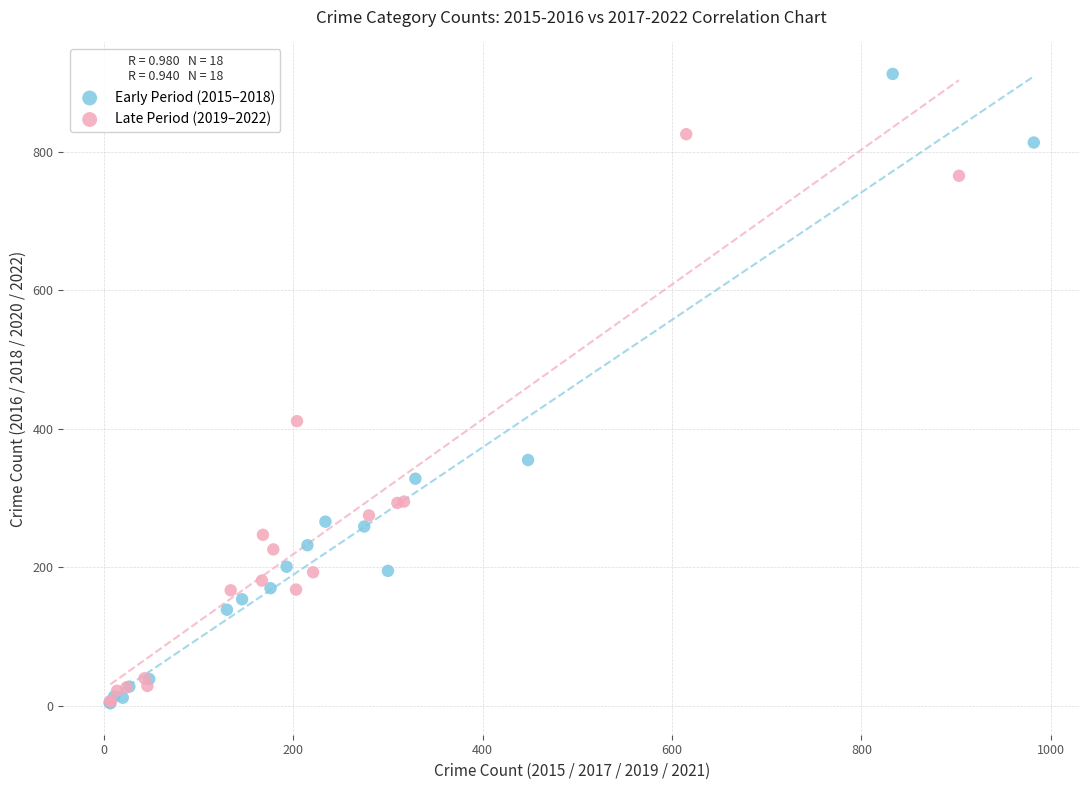

What are all the series names shown in the legend?

Early Period (2015–2018), Late Period (2019–2022)